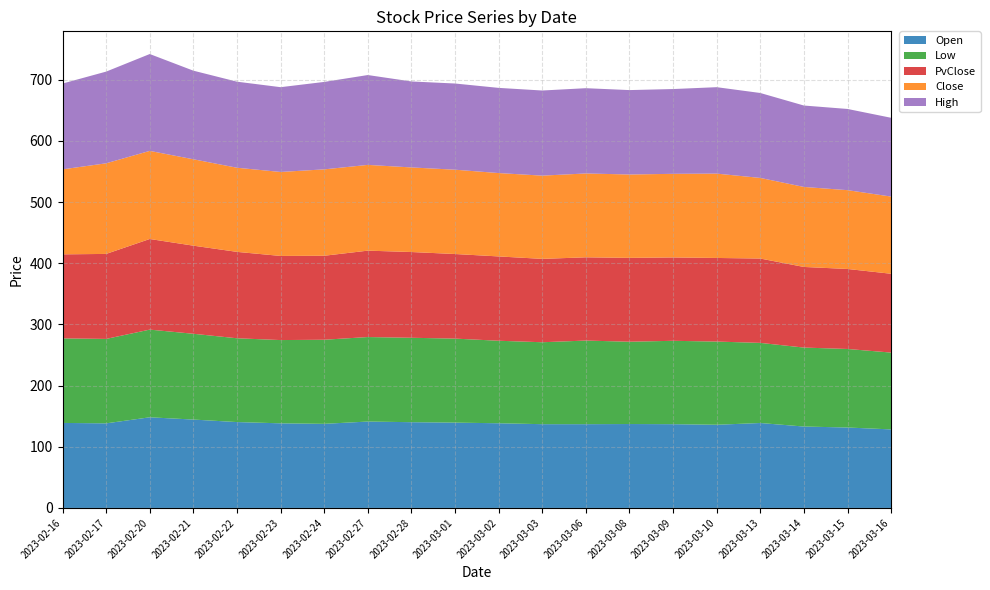

Reading left to right, extract all data points from this chart.

Open: 139.0	138.3	148.2	144.5	140.4	138.3	137.5	141.2	140.2	139.5	138.4	136.9	136.9	137.2	136.9	136.0	138.8	133.1	131.5	128.4
Low: 138.2	138.1	143.3	140.2	137.0	136.1	137.5	138.2	138.0	137.3	134.9	133.9	136.7	134.6	136.3	136.0	131.0	129.1	128.4	125.6
PvClose: 137.4	138.9	148.2	144.1	141.2	137.6	137.3	141.2	140.2	138.3	137.8	136.3	136.1	137.1	136.3	136.7	137.9	131.8	130.8	128.8
Close: 138.9	148.2	144.1	141.2	137.6	137.3	141.2	140.2	138.3	137.8	136.3	136.1	137.1	136.3	136.7	137.9	131.8	130.8	128.8	126.2
High: 140.3	149.9	158.3	144.8	140.7	138.6	142.9	146.9	140.6	140.9	139.2	139.2	139.4	138.0	138.6	141.3	138.8	133.1	132.8	128.8